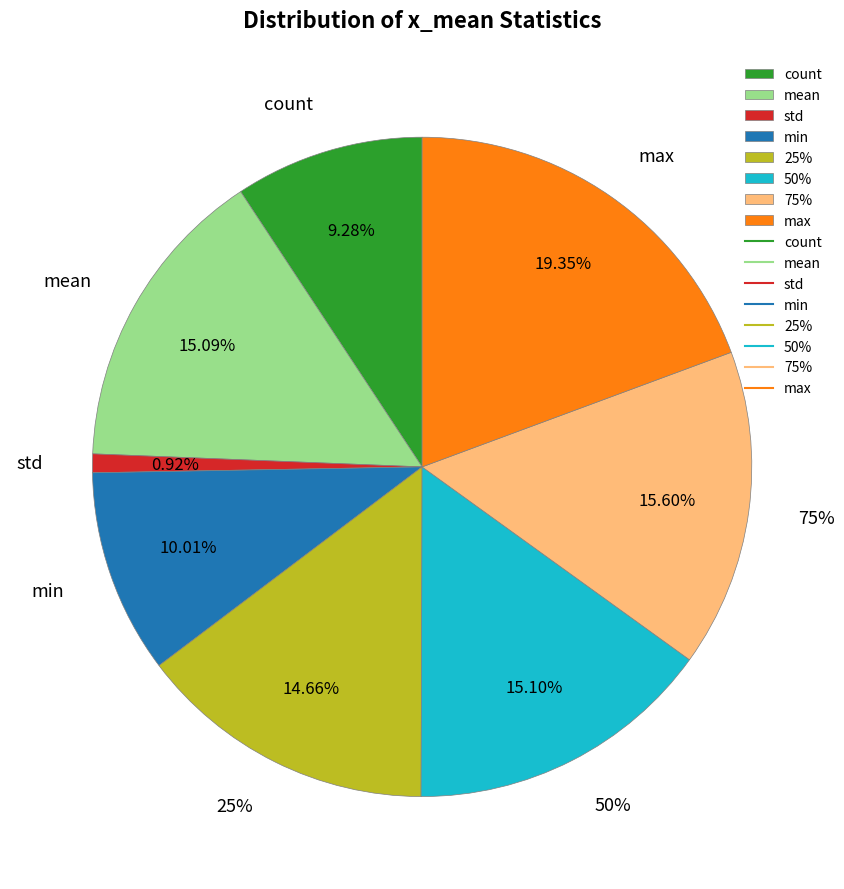

Is it true that min is 10% of the pie?

True